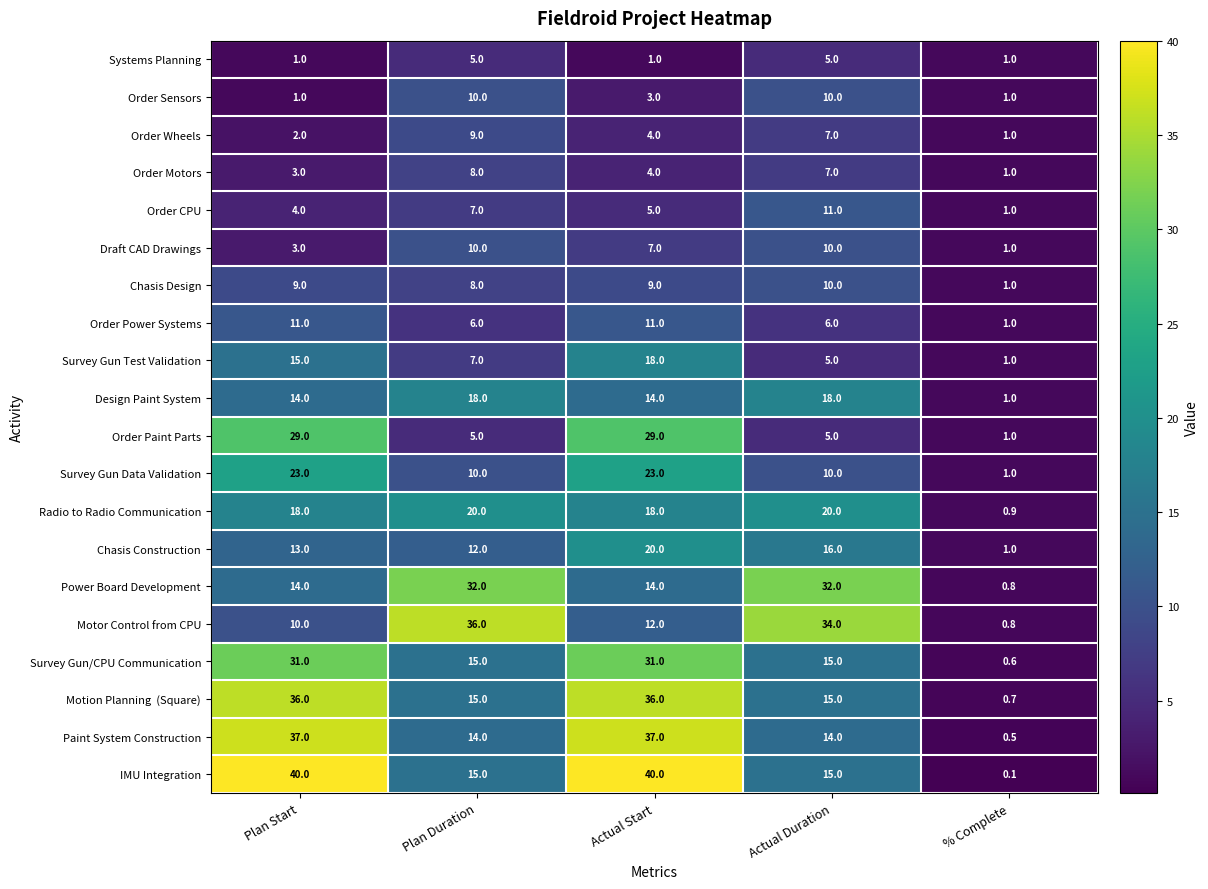

What is the average value of the Chasis Design series?

7.4